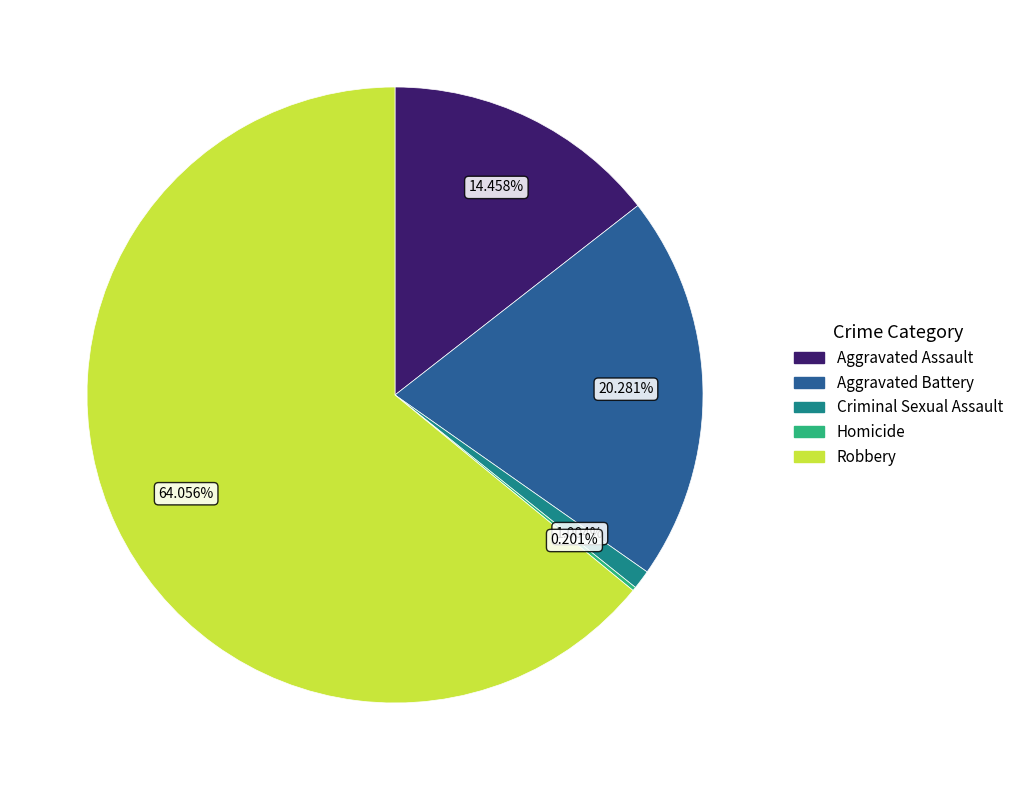

Which category has the biggest portion of the pie?

Robbery